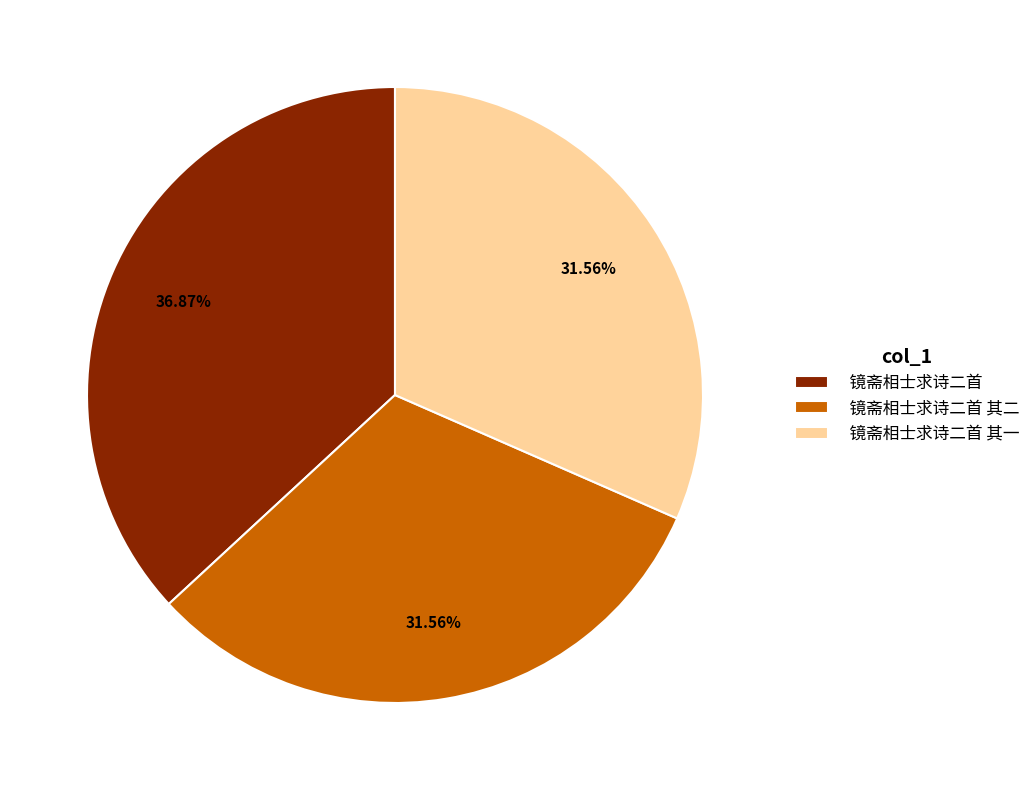

What percentage is NOT represented by 镜斋相士求诗二首 其一?

68.4%